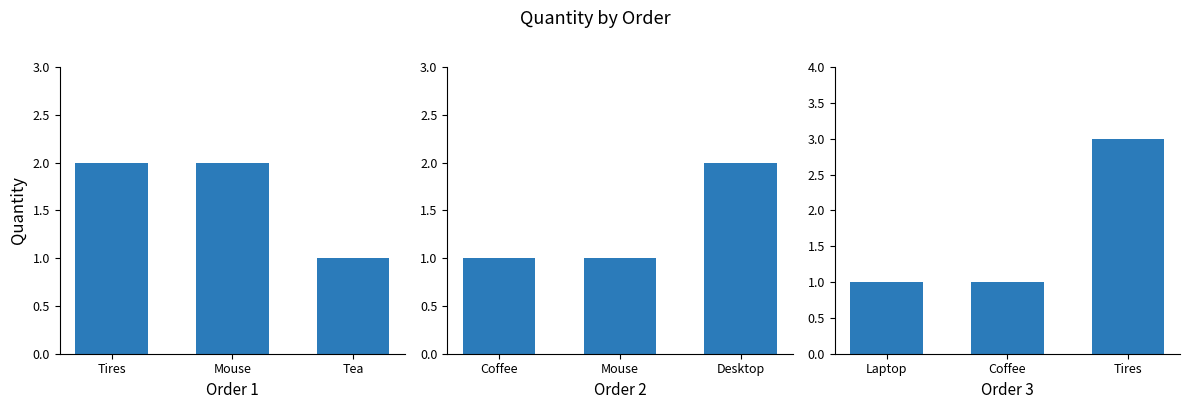

The Order 3 series shows 2 at Laptop. True or false?

False